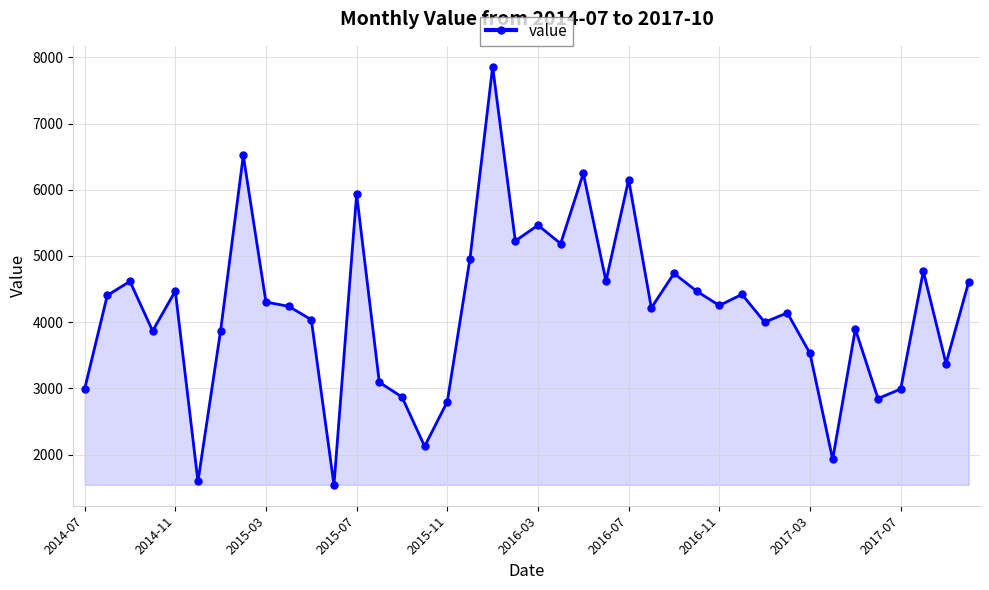

What is the smallest value displayed?

1542